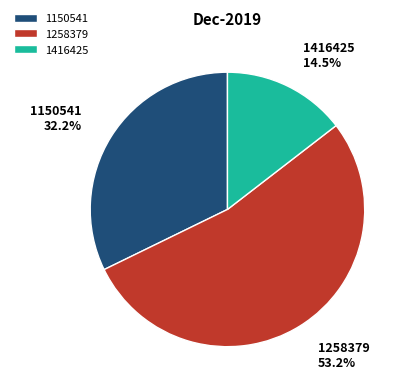

How much of the chart is everything except 1416425?

85.5%